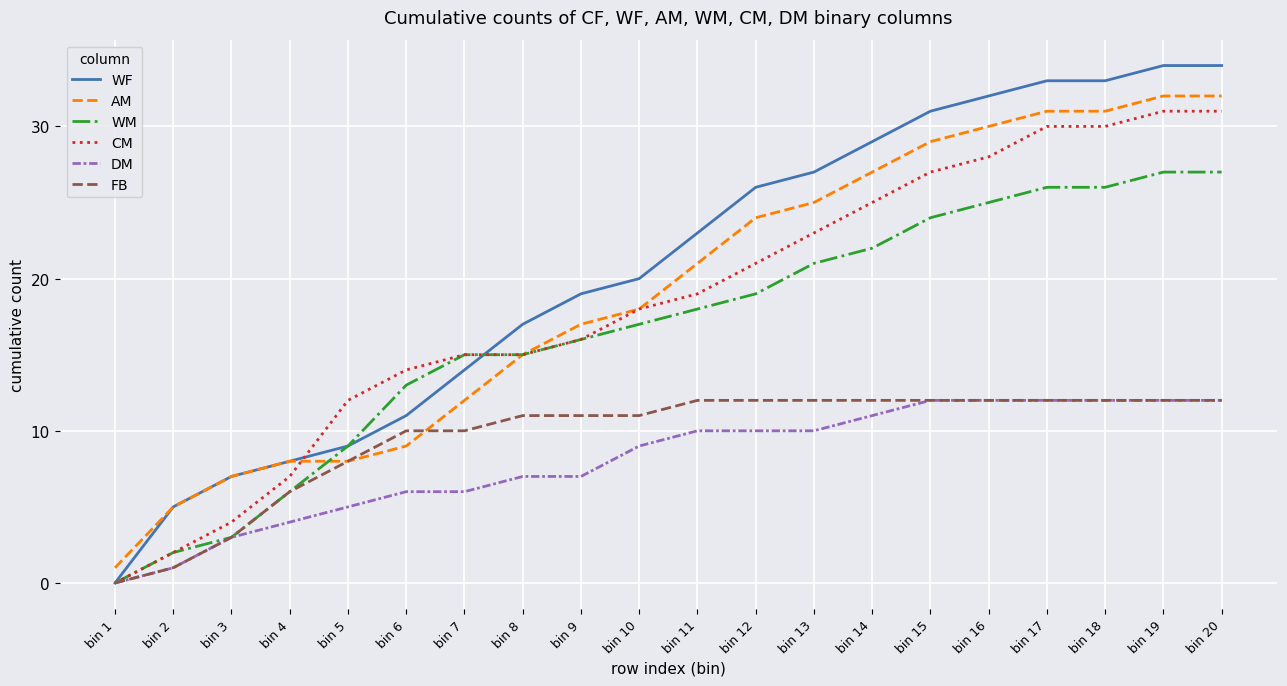

The value of FB at bin 13 is 12. True or false?

True